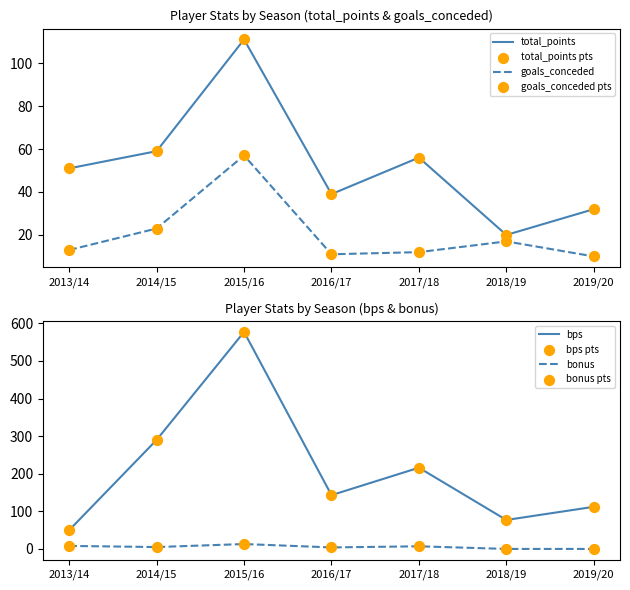

Which series contains the highest Y value?

bps